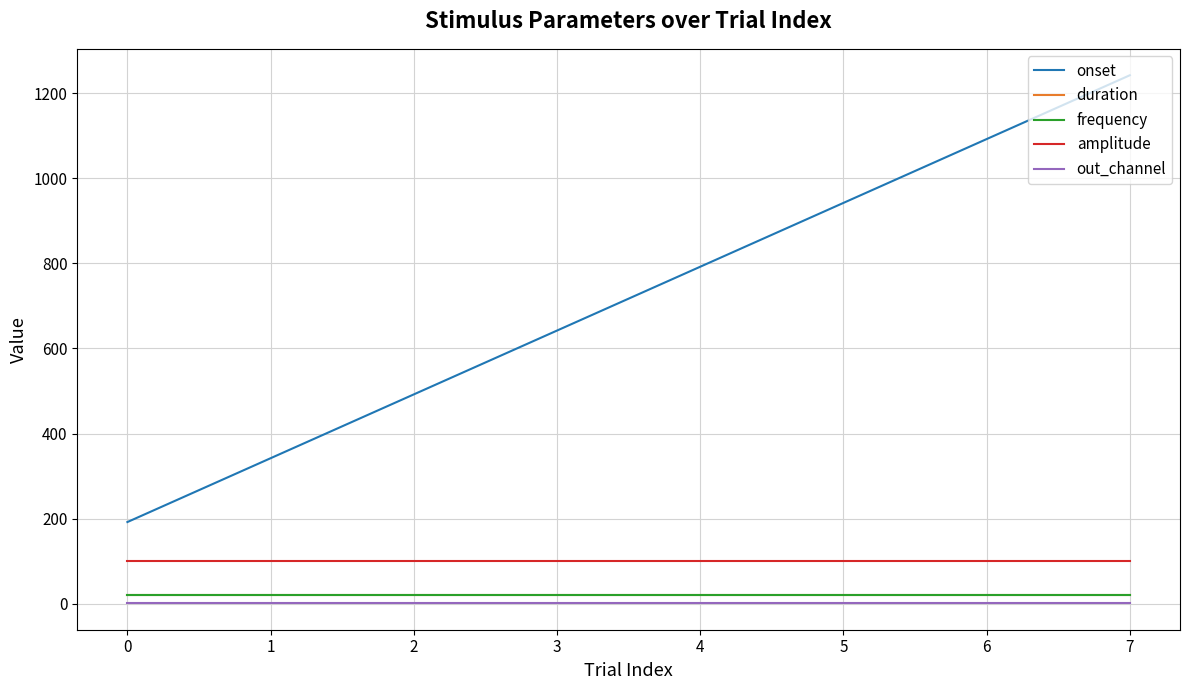

Does the chart display data point markers on the line(s)?

No